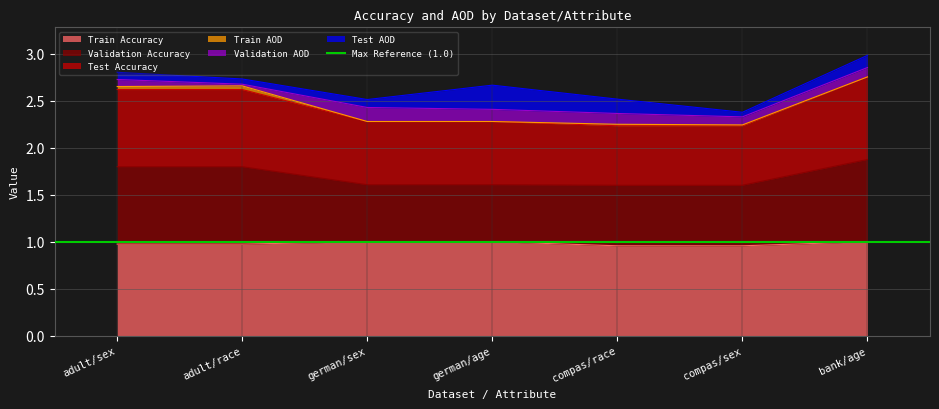

True or false: Test Accuracy has more than 2 interior local peaks.

False